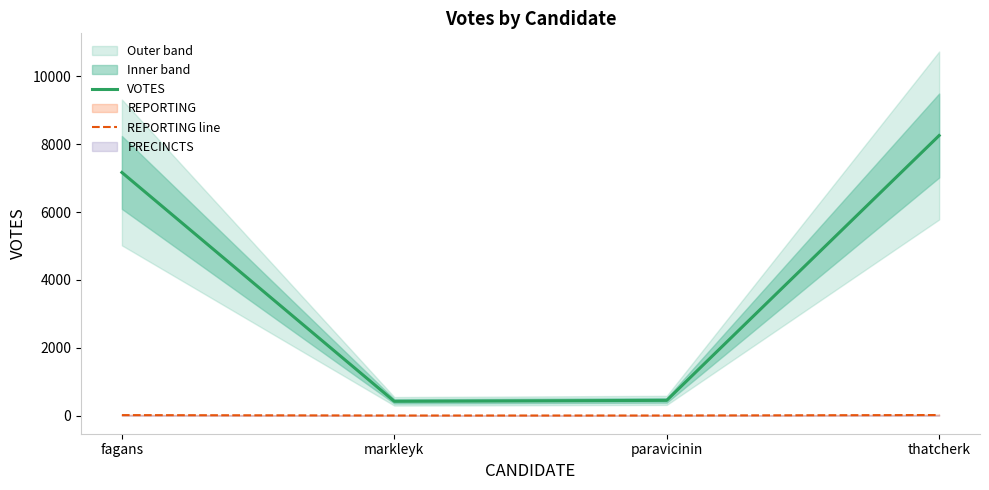

At how many categories does at least one series exceed 3765?

2